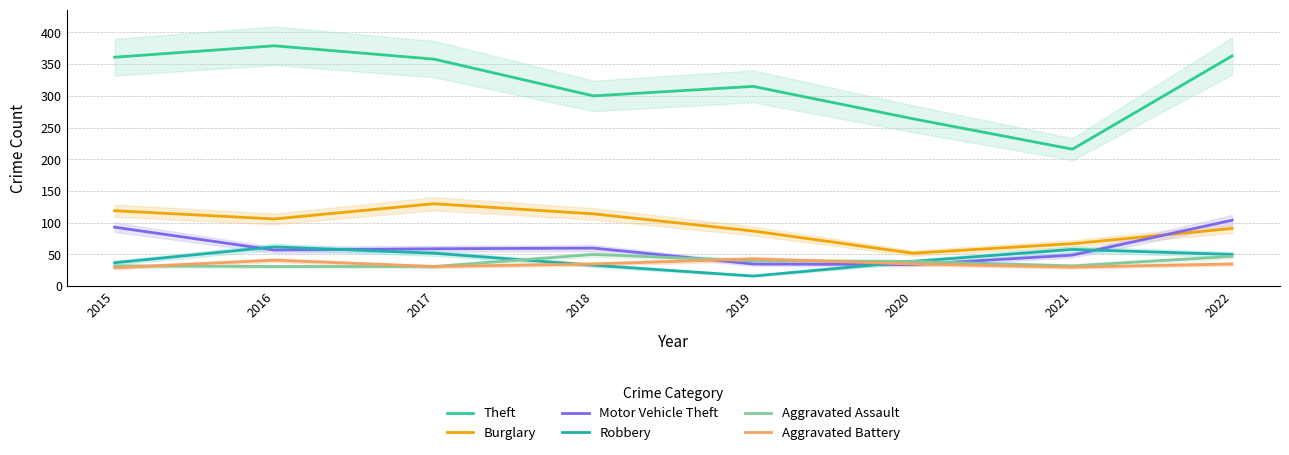

What is the difference between the Motor Vehicle Theft values at 2016 and 2017?

2